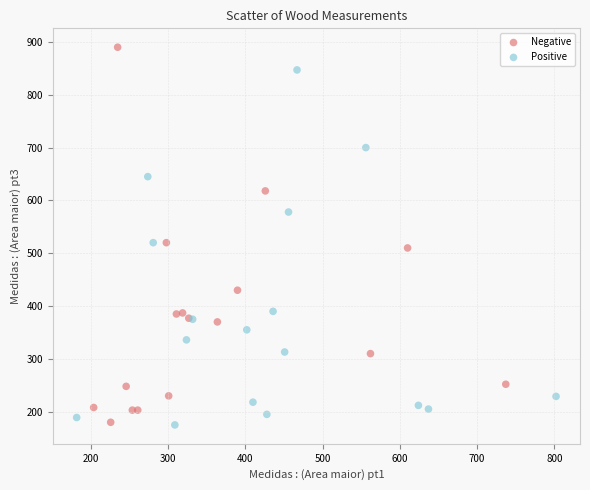

Which series contains the highest Y value?

Negative